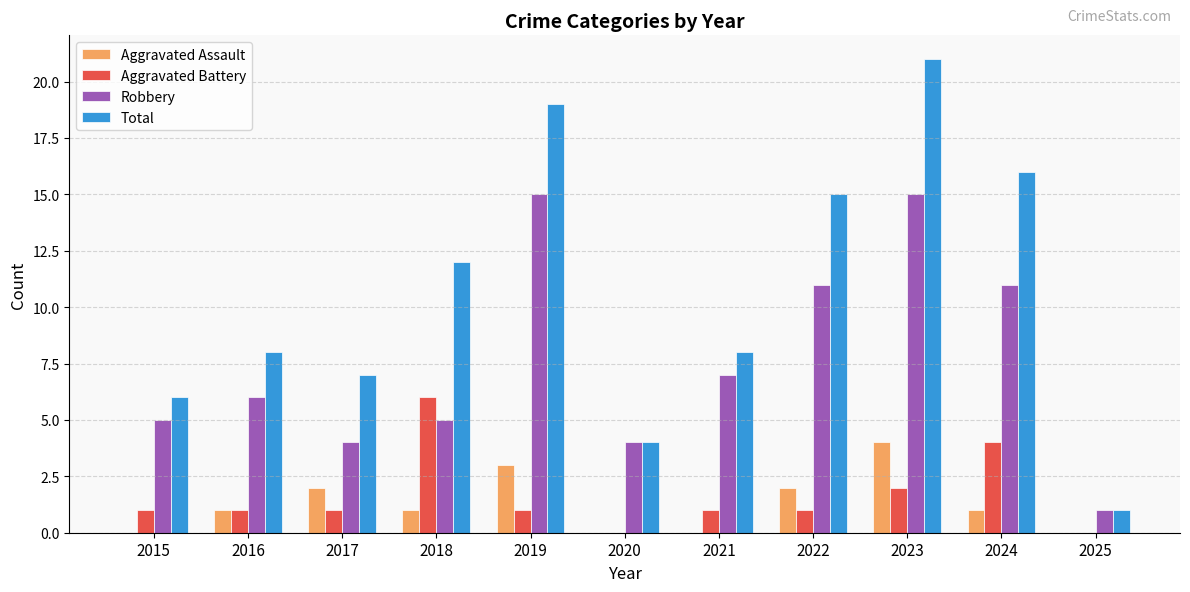

What is the total value across all series at 2019?

38